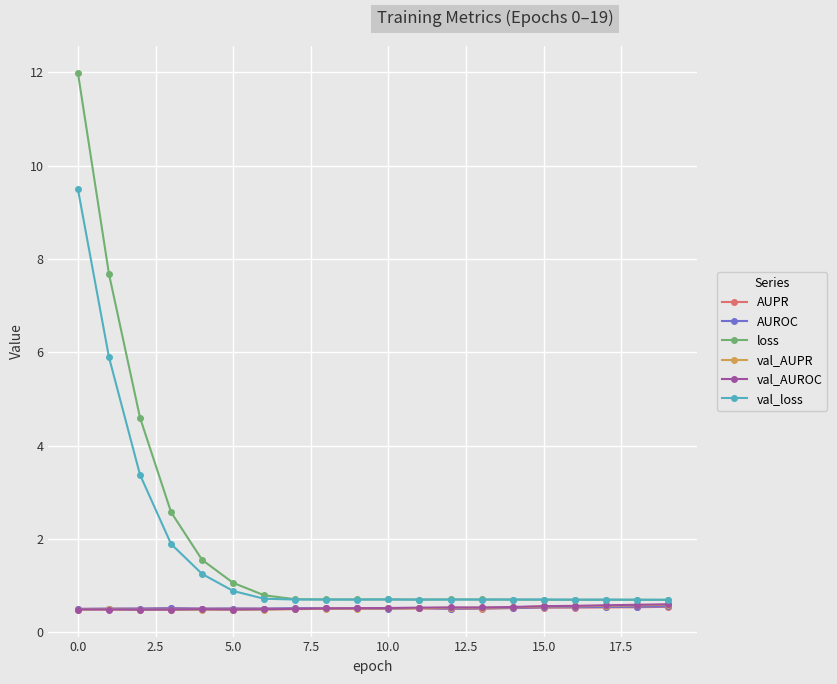

True or false: val_AUPR has more than 2 points higher than both neighbors.

True